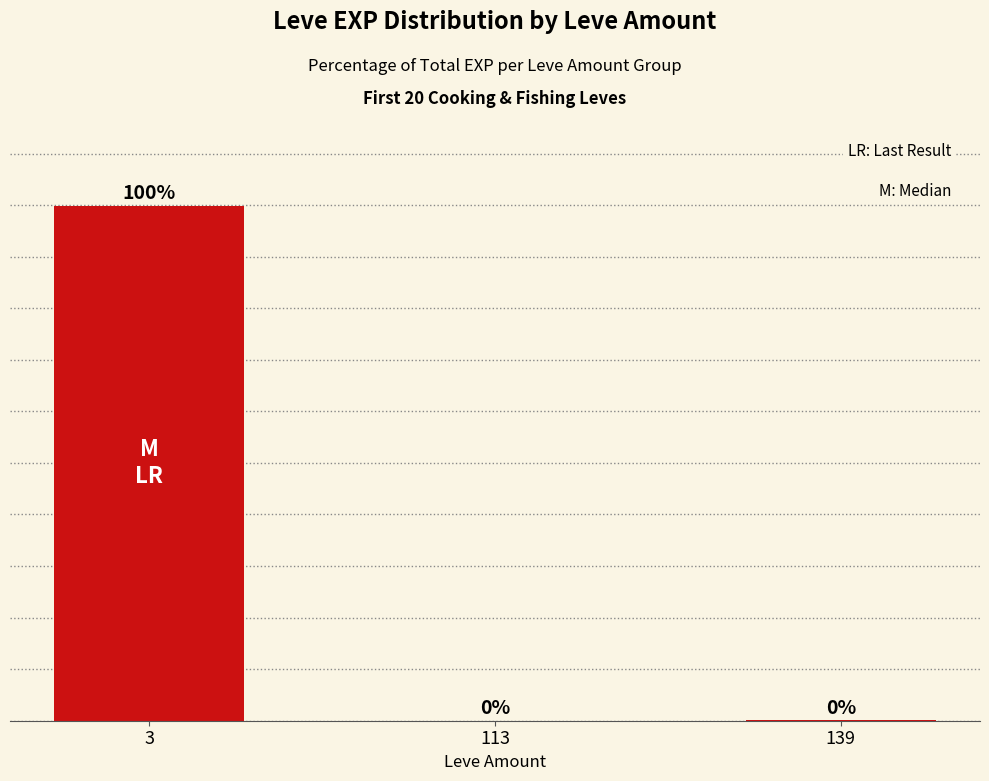

What is the difference between the maximum and second lowest values?

99.8